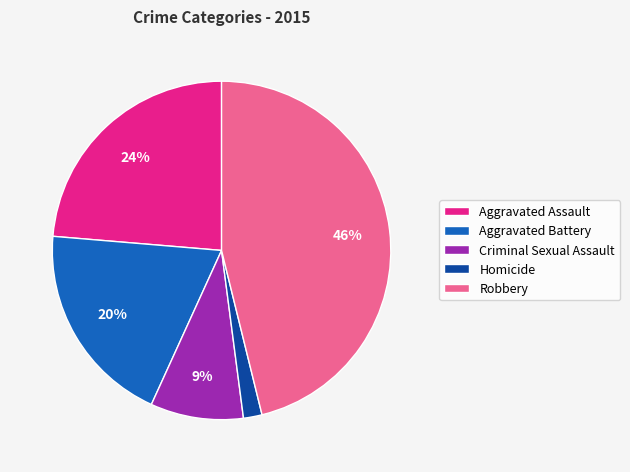

Rank the categories by value from highest to lowest.

Robbery, Aggravated Assault, Aggravated Battery, Criminal Sexual Assault, Homicide